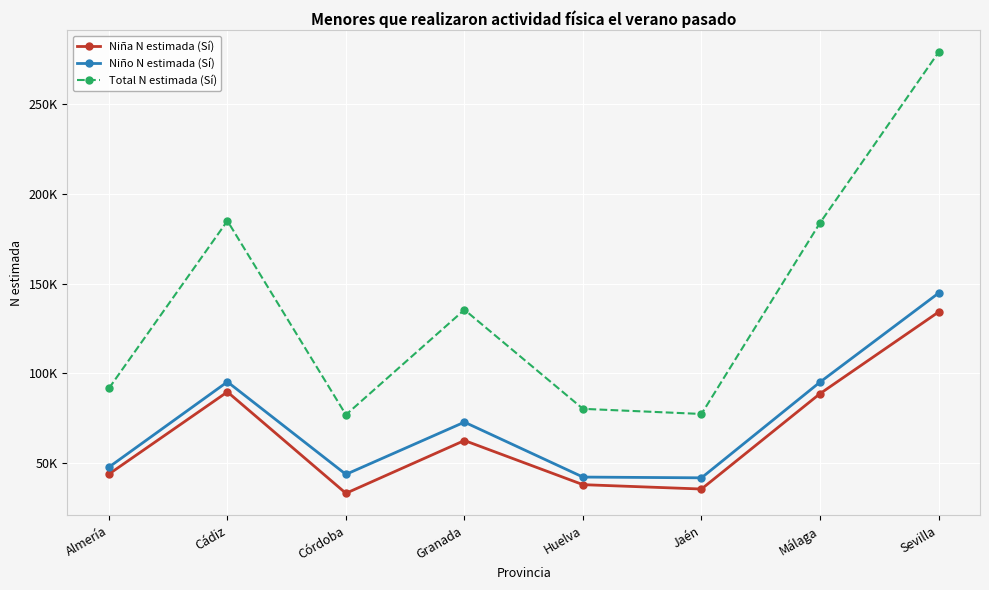

What is the average value of the Niño N estimada (Sí) series?

72972